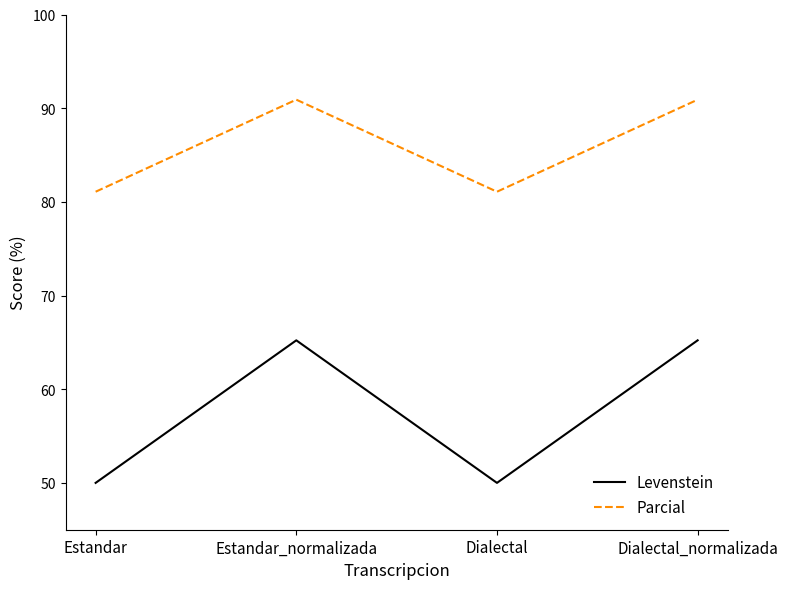

True or false: Parcial and Levenstein intersect in this chart.

False